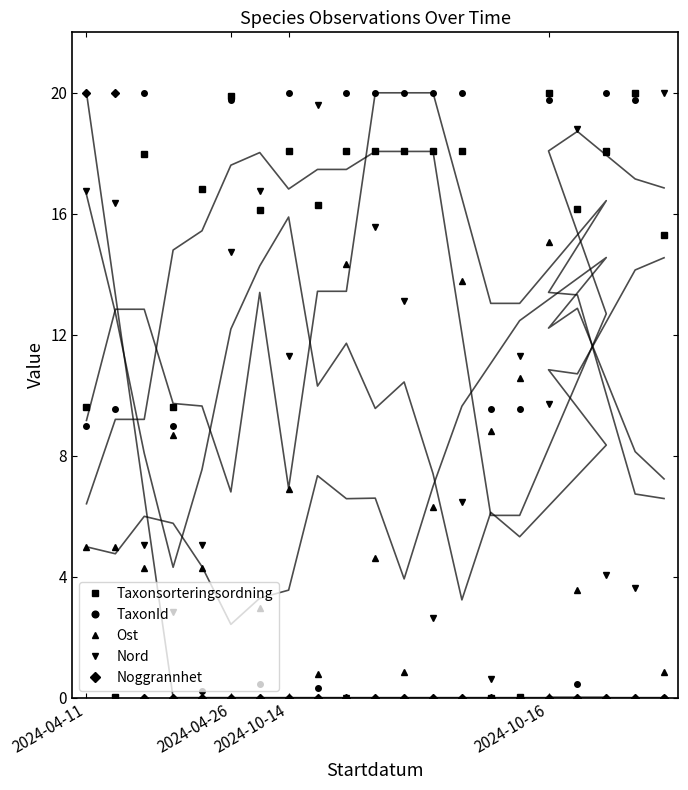

How many lines are shown in the chart?

5